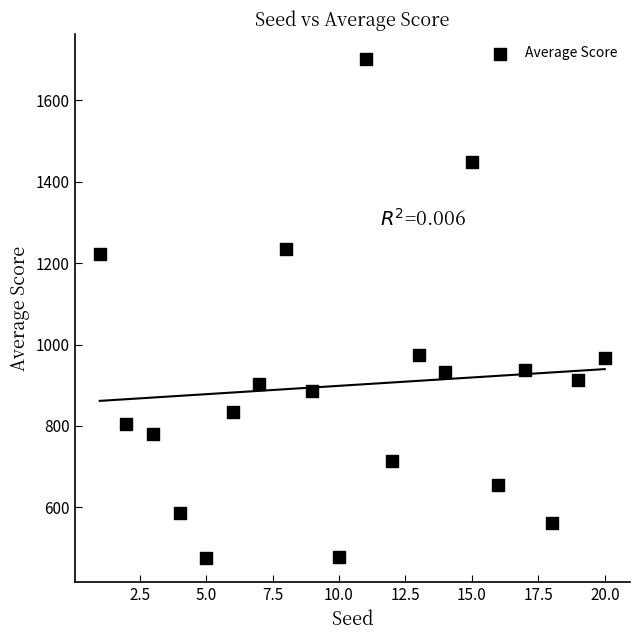

What is the range of Y values (max minus min)?

1225.7